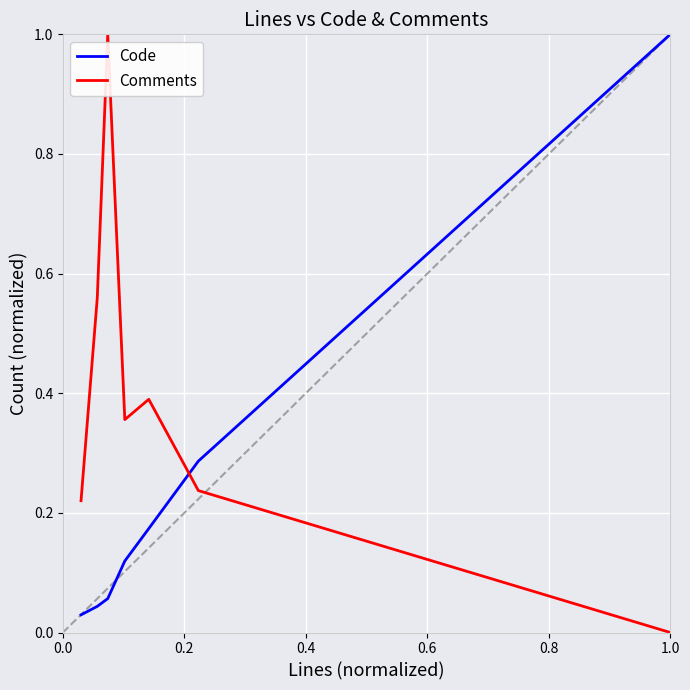

What is the difference between the maximum and second lowest values in the Comments series?

0.8